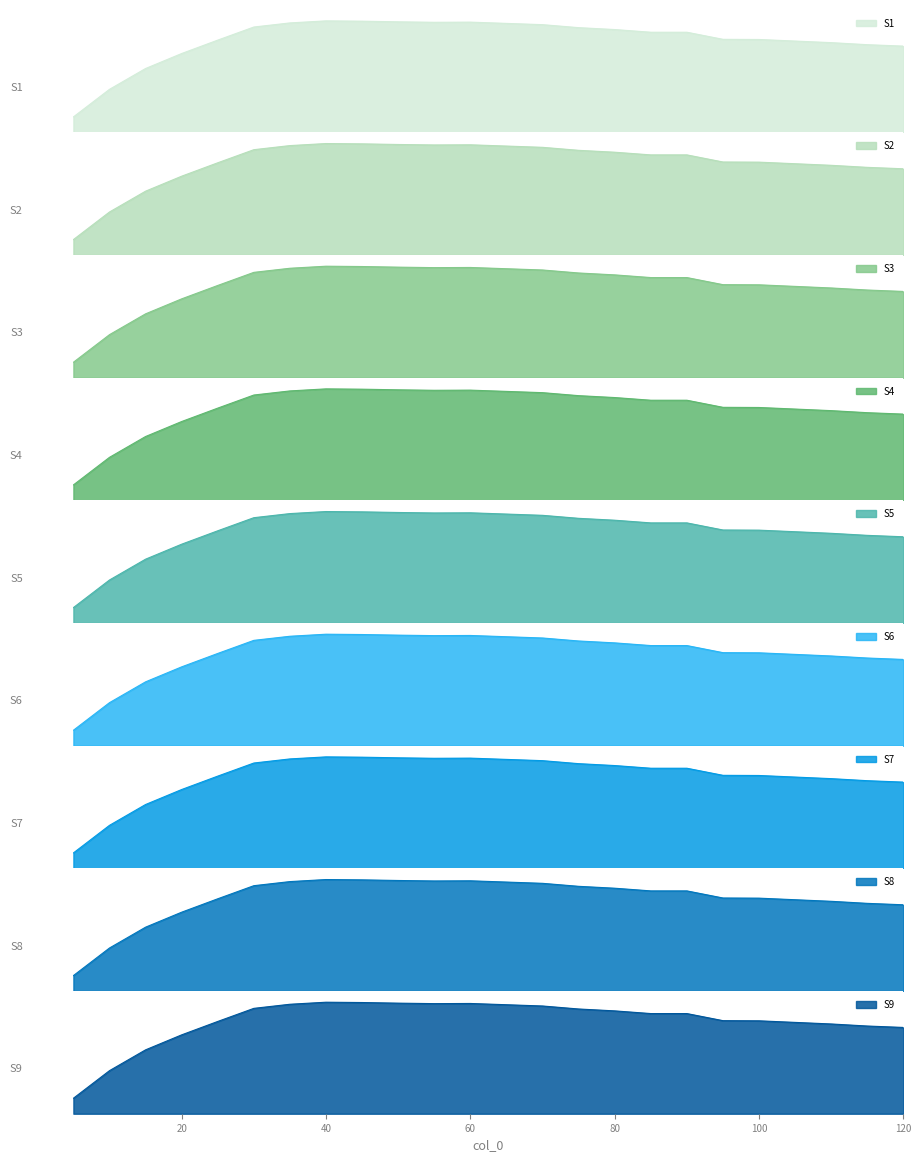

Does the chart have visible grid lines?

No